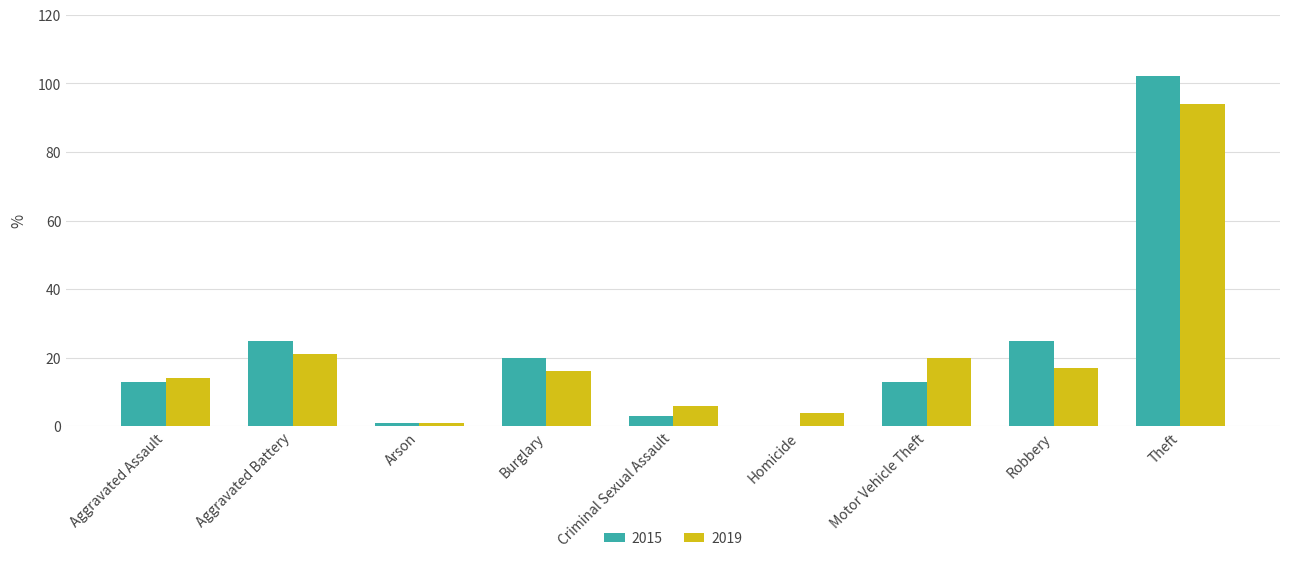

Which series changed the most between Aggravated Assault and Criminal Sexual Assault?

2015